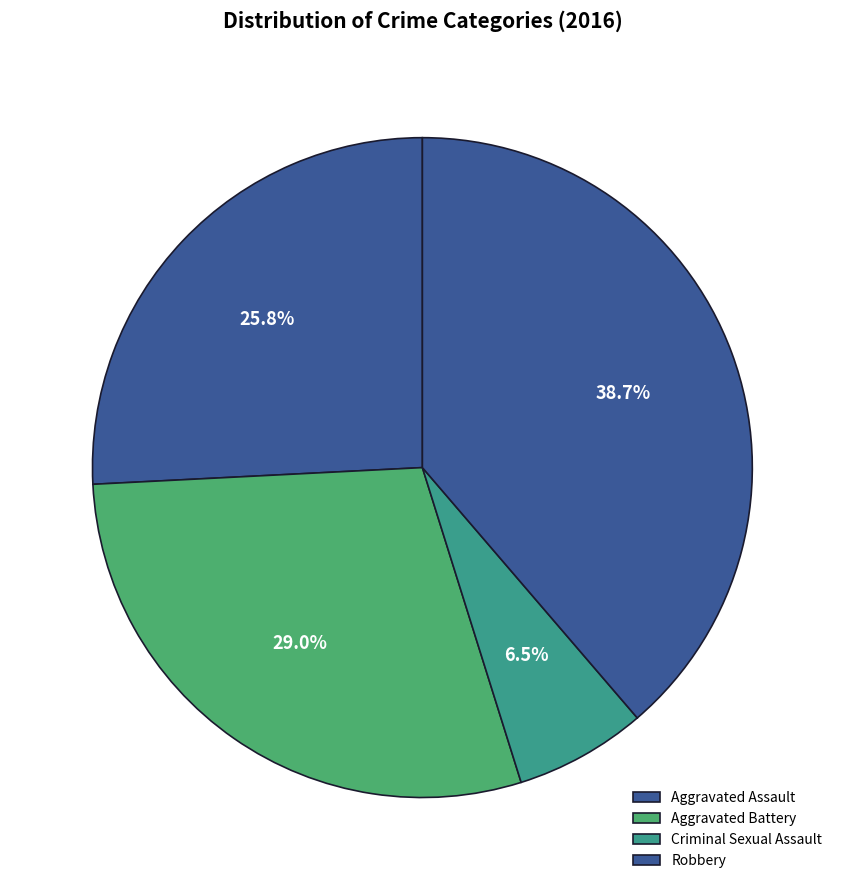

Is it true that Criminal Sexual Assault is 1% of the pie?

False